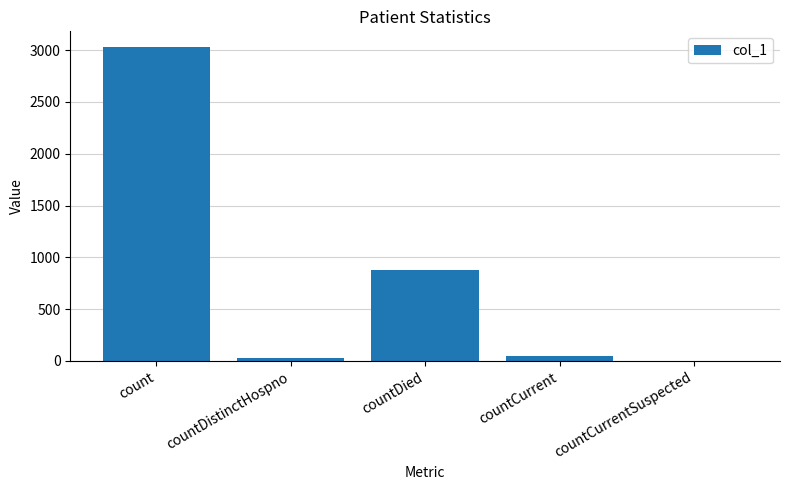

True or false: the data shows 1252 at countCurrentSuspected.

False